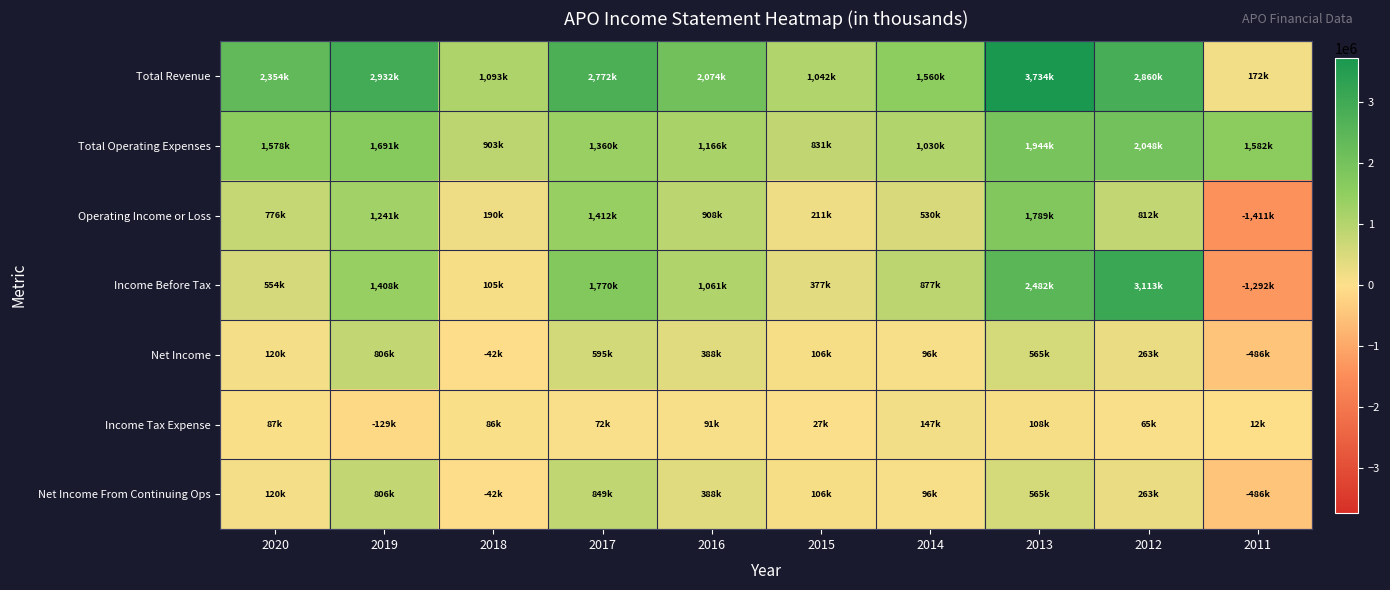

How many data points does each series have?

10